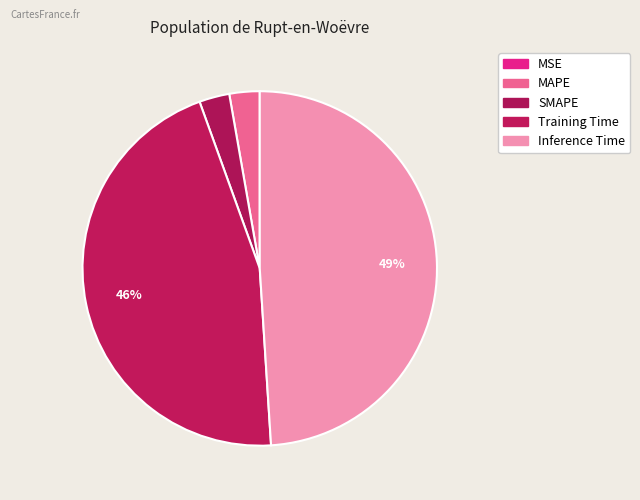

Is it true that Inference Time is 49% of the pie?

True